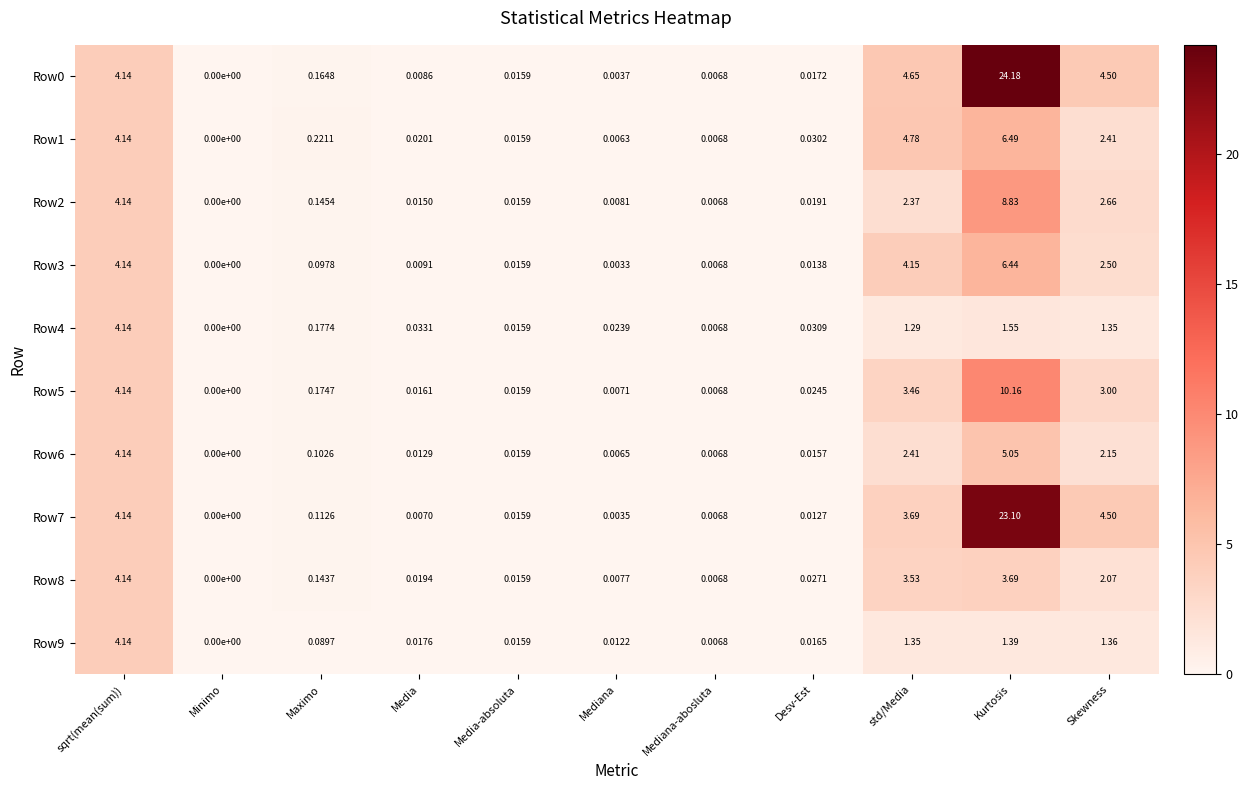

At which category is the sum across all series the highest?

Kurtosis